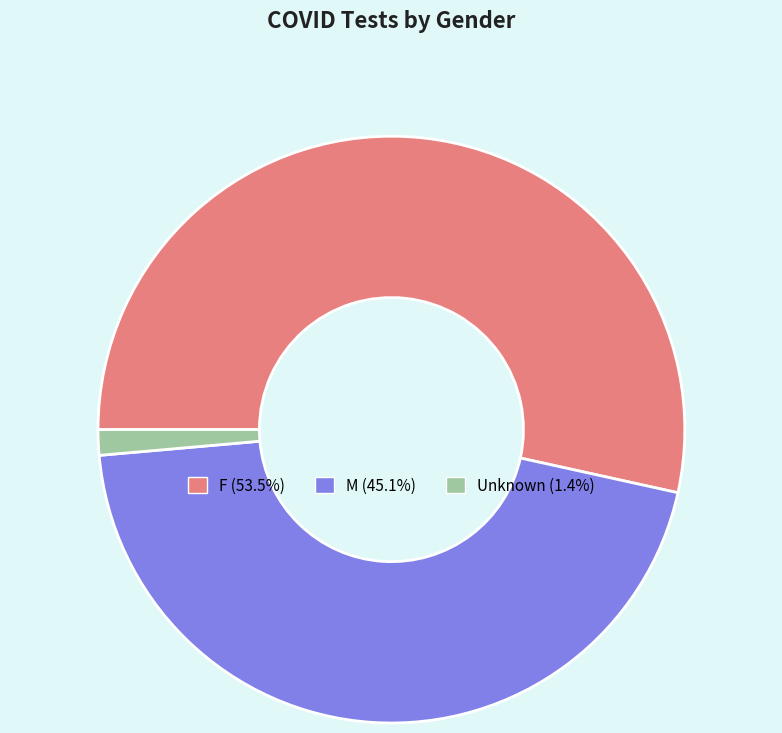

Does Unknown account for over 50% of the chart?

No